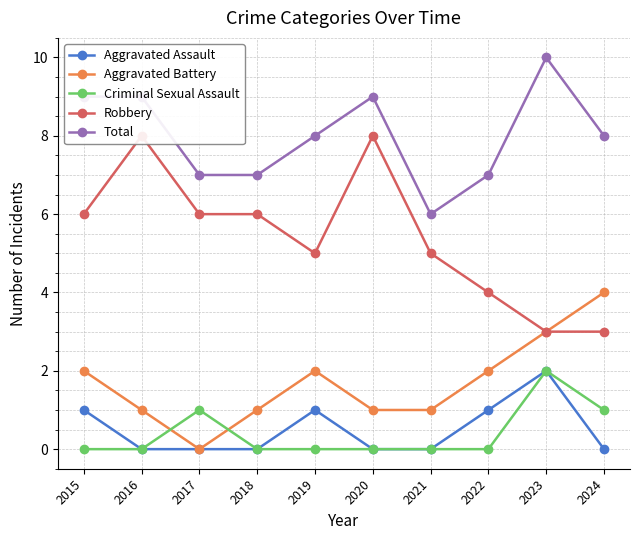

What are all the series names shown in the legend?

Aggravated Assault, Aggravated Battery, Criminal Sexual Assault, Robbery, Total